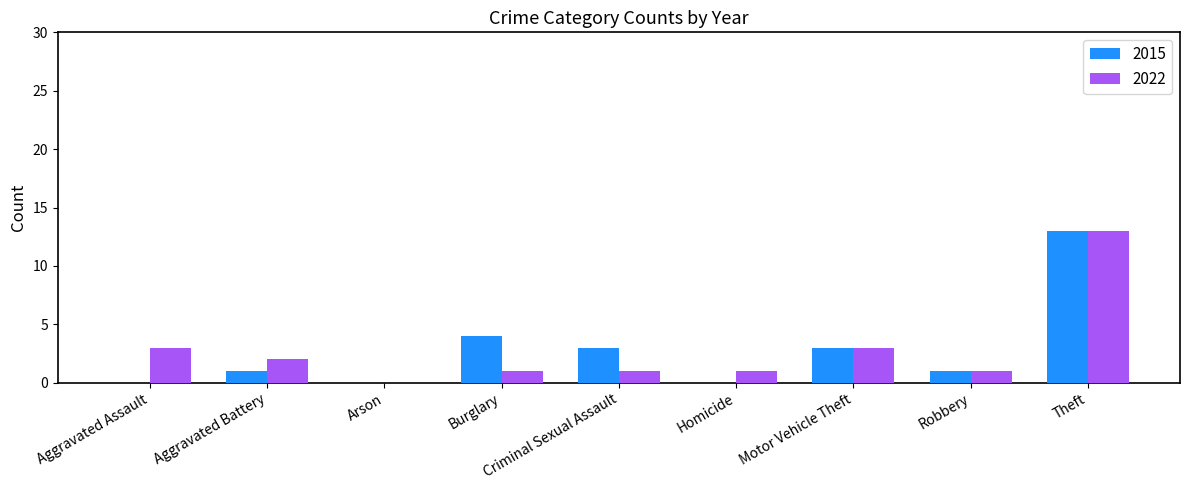

How many data points does each series have?

9